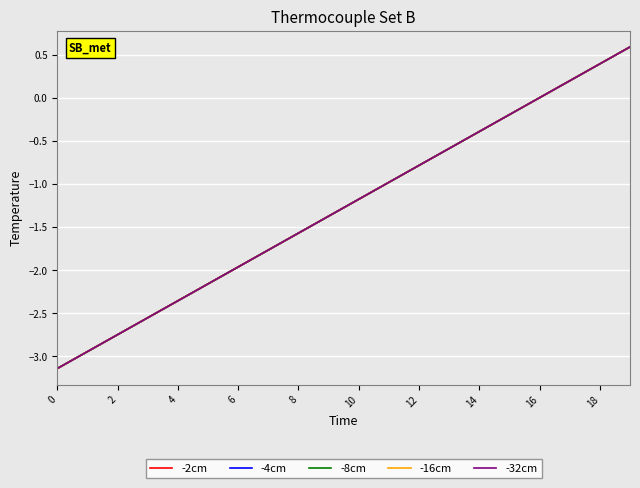

At which category is the sum across all series the highest?

19